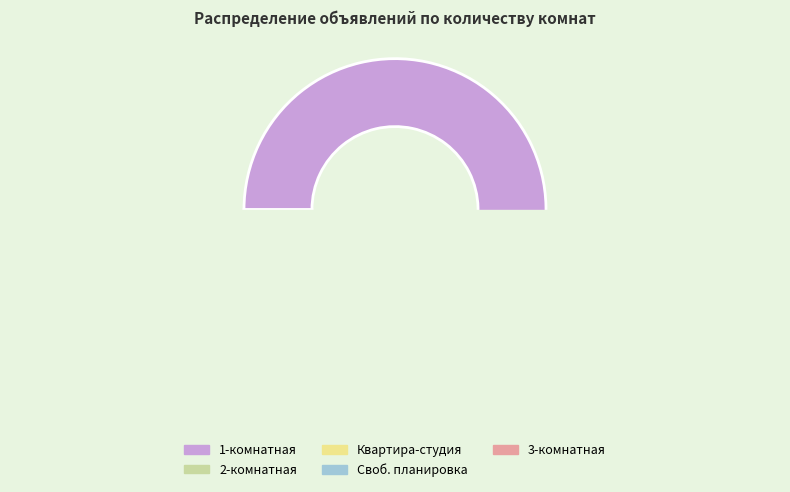

Rank the categories by value from lowest to highest.

3, Своб. планировка, Квартира-студия, 2, 1